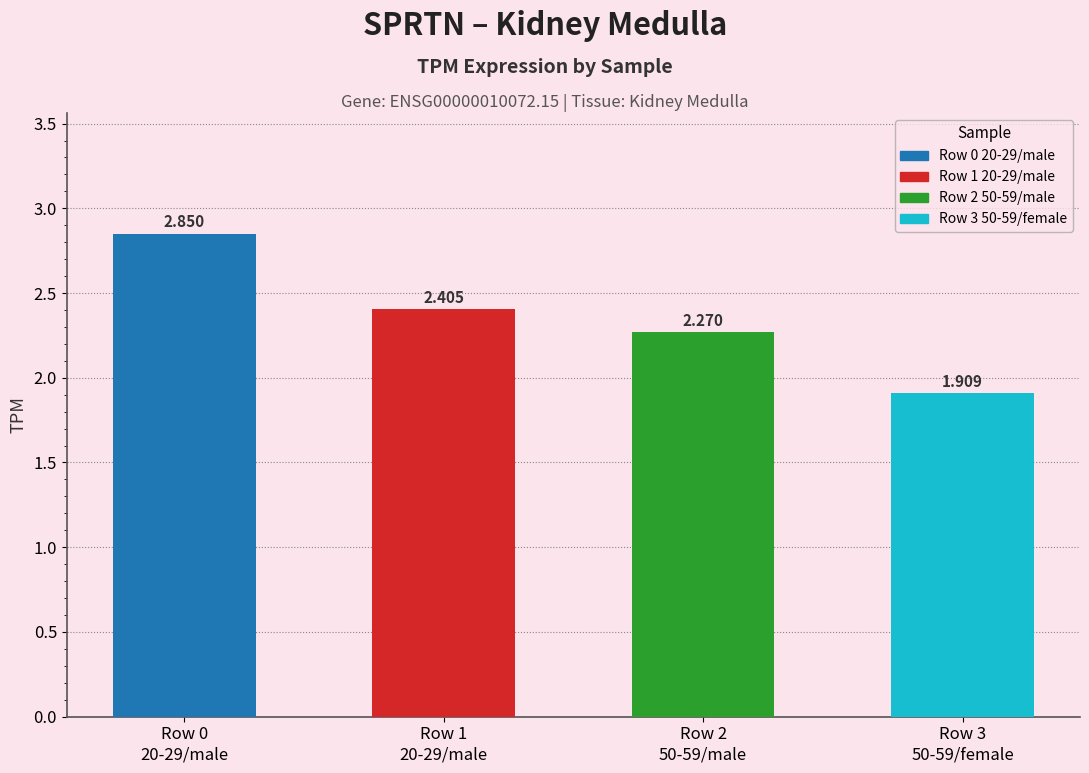

Does the chart contain stacked bars?

No